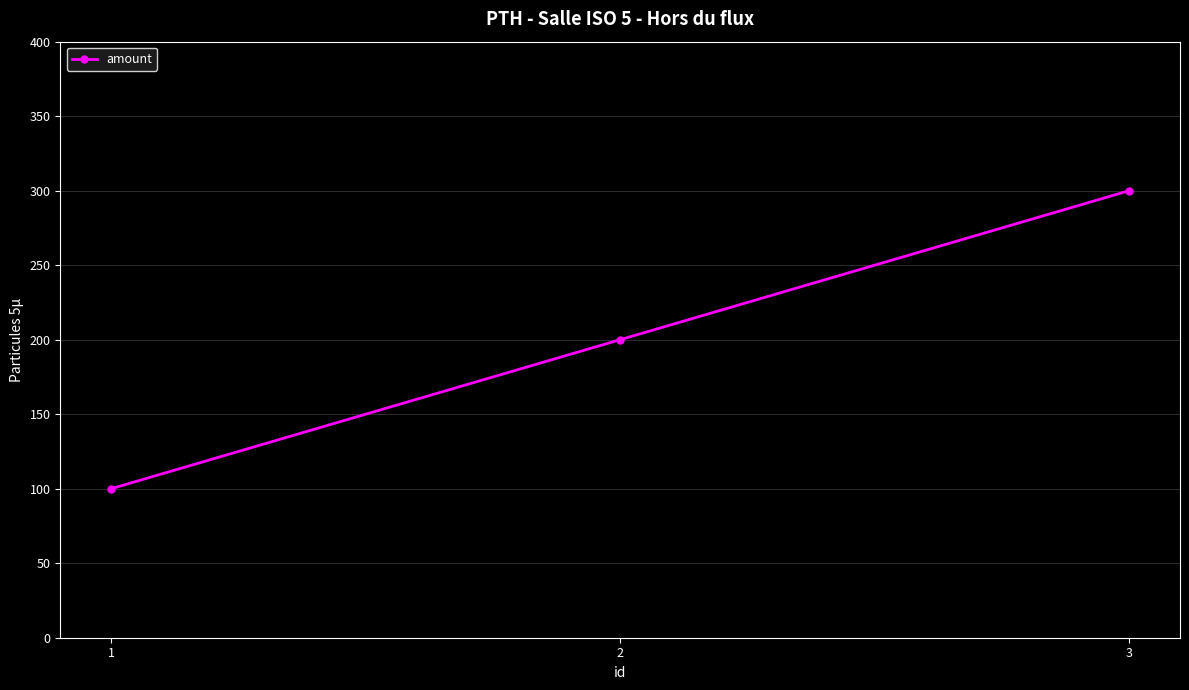

Reading right to left, what are all the values shown in this chart?

3=300	2=200	1=100